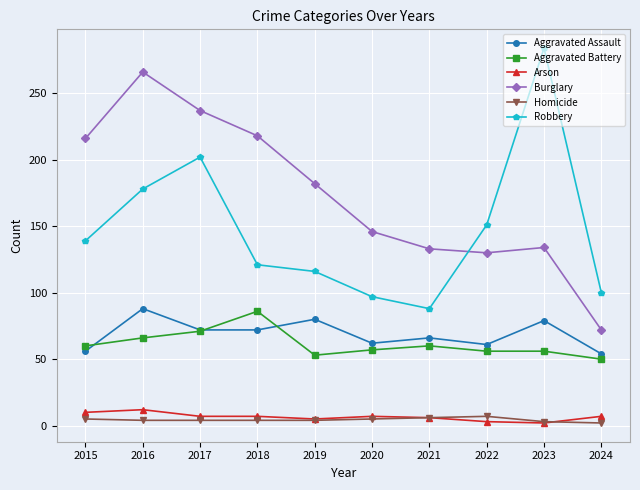

What is the value of the Aggravated Battery point at the 3rd from the left?

71